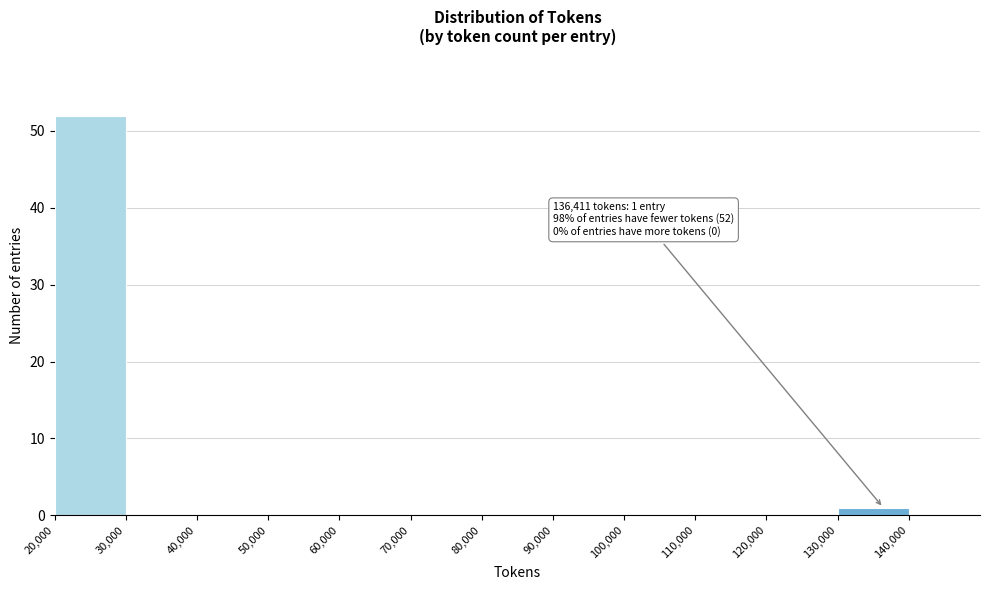

Which range on the x-axis has the tallest bar?

20000 to 30000